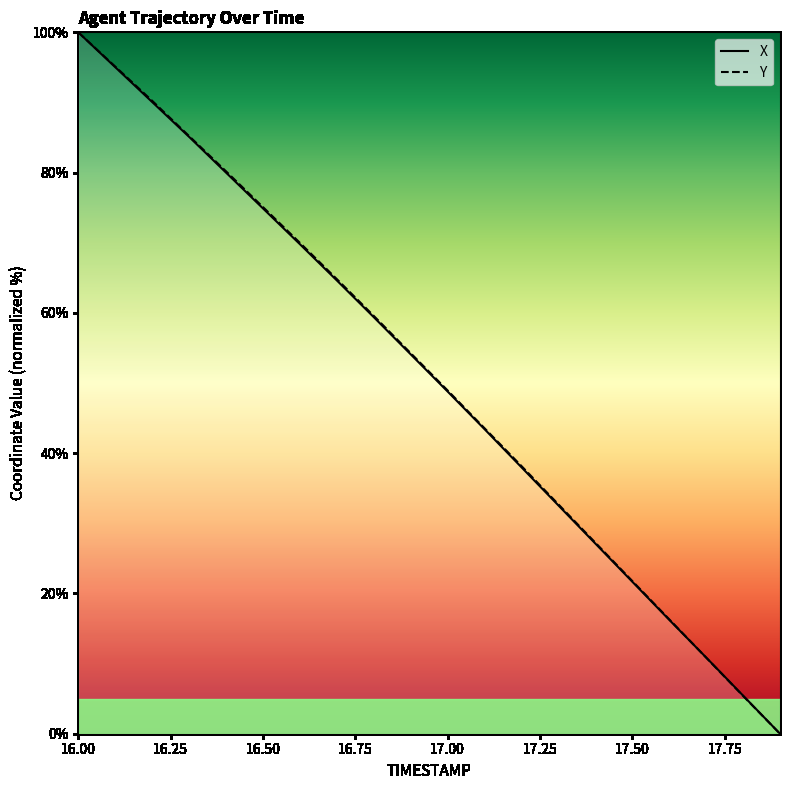

Where is Y nearest to the value 50?

17.00